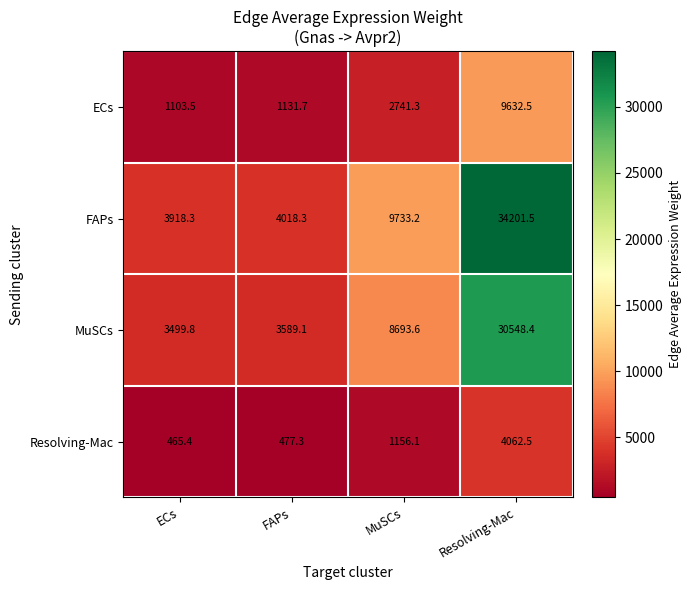

At which category is the sum across all series the highest?

Resolving-Mac